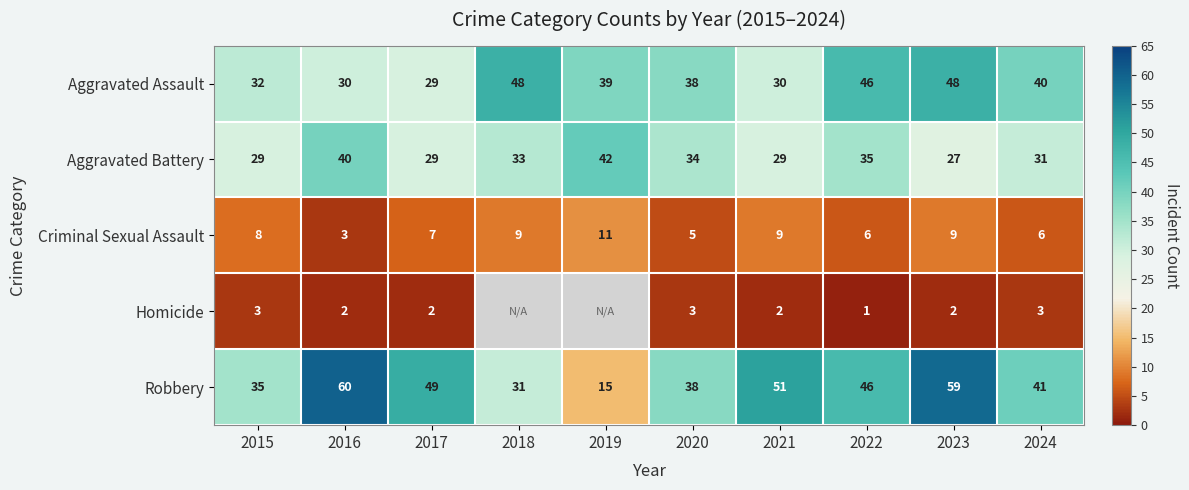

Between 2023 and 2024, which series saw the biggest shift?

Robbery